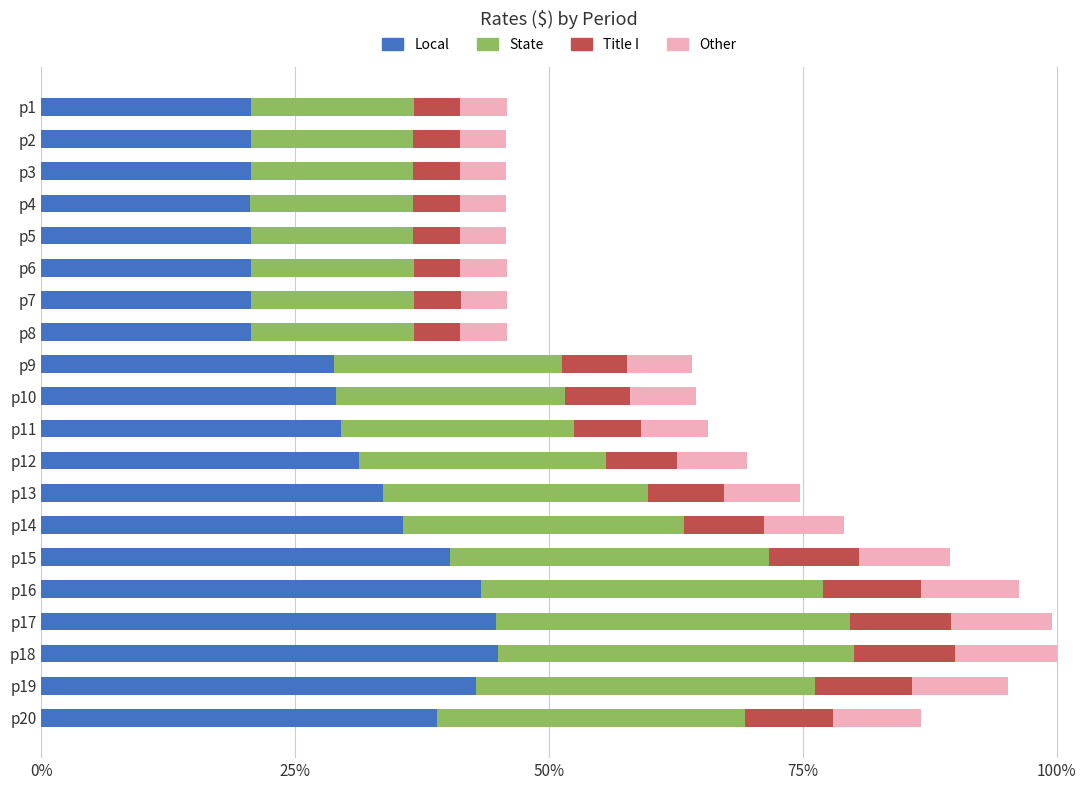

What are all the series names shown in the legend?

Local, State, Title I, Other